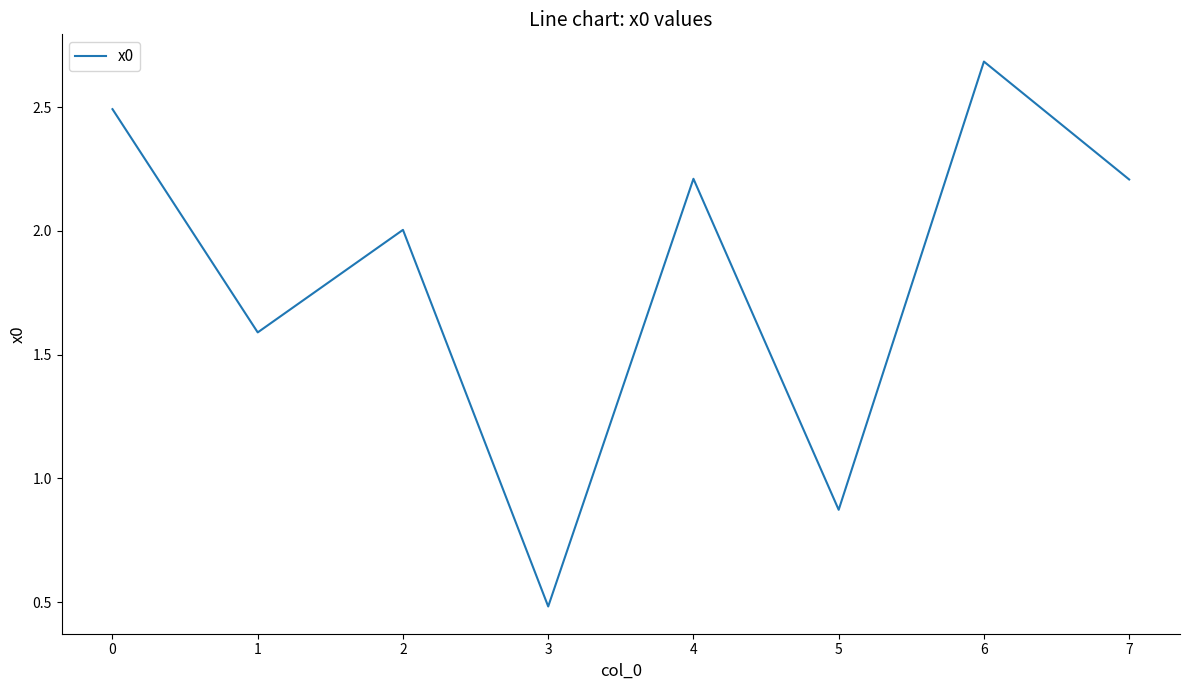

Is it true that the value at 5 is 0.5?

False